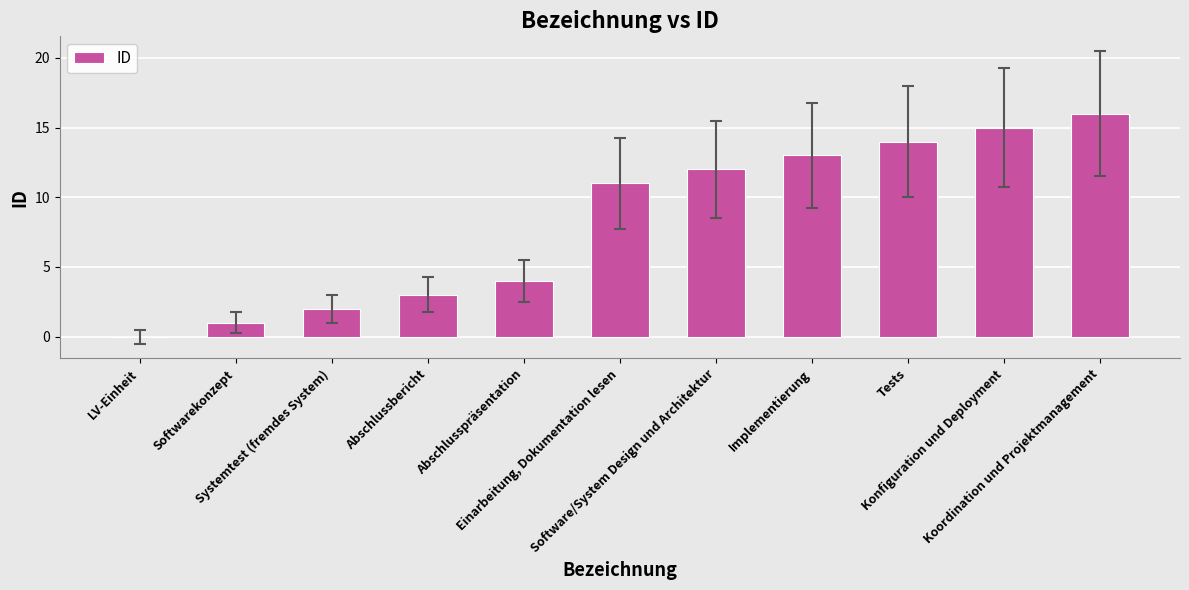

Reading right to left, what are all the values shown in this chart?

Koordination und Projektmanagement=16	Konfiguration und Deployment=15	Tests=14	Implementierung=13	Software/System Design und Architektur=12	Einarbeitung, Dokumentation lesen=11	Abschlusspräsentation=4	Abschlussbericht=3	Systemtest (fremdes System)=2	Softwarekonzept=1	LV-Einheit=0